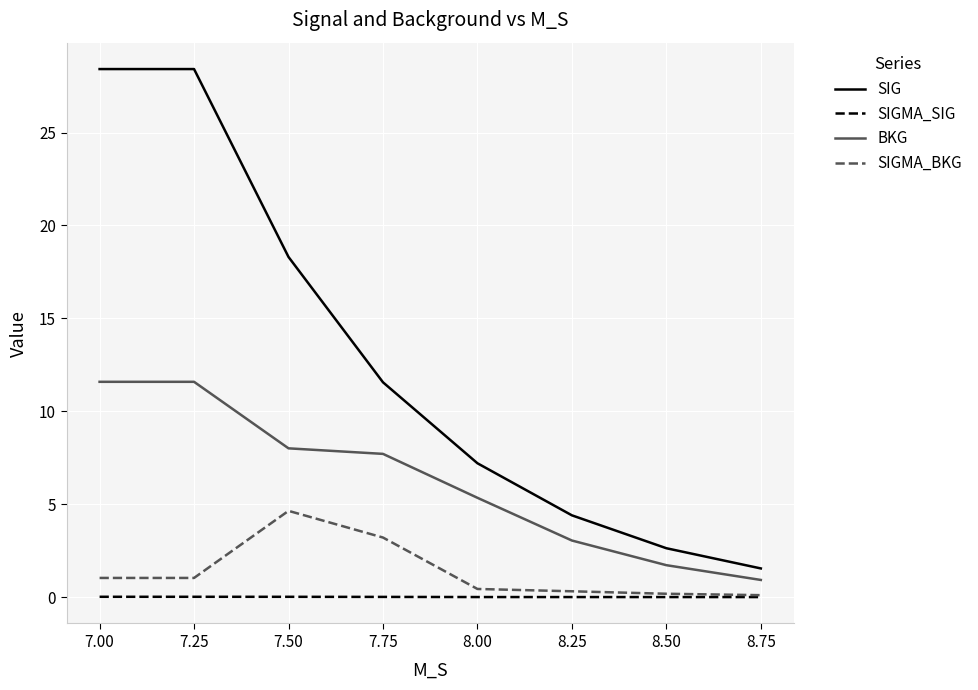

Does the chart display data point markers on the line(s)?

No